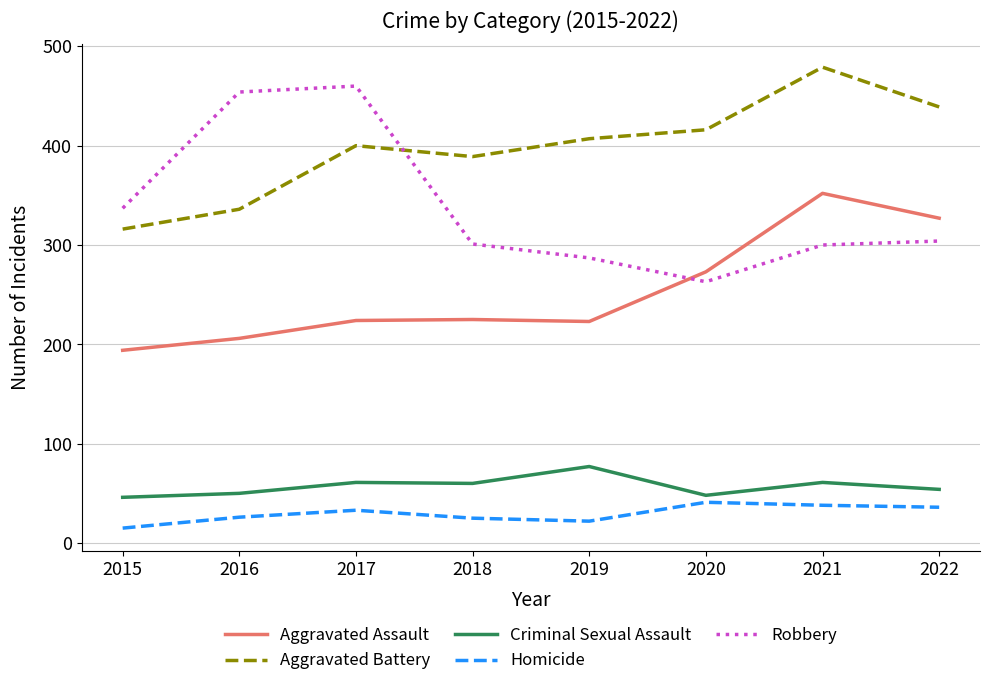

Which series has the largest total across all categories?

Aggravated Battery